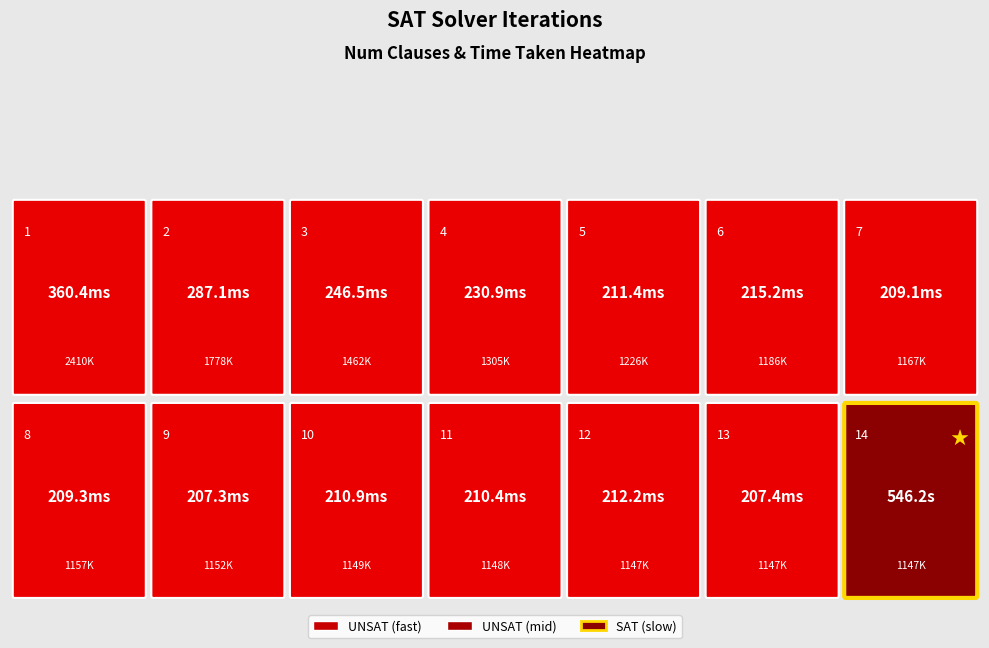

What is the minimum value shown in the chart?

0.2